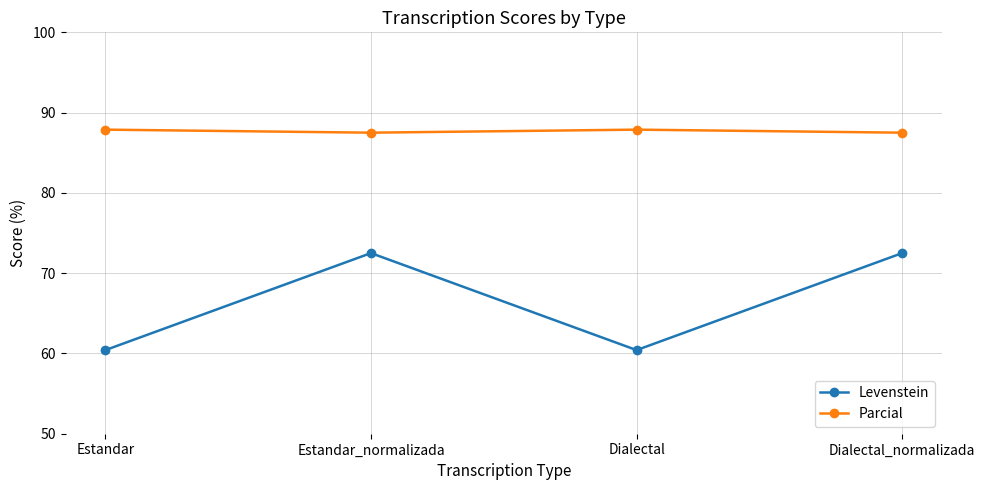

Is the value of Parcial at Estandar greater than the value of Levenstein at Dialectal_normalizada?

Yes